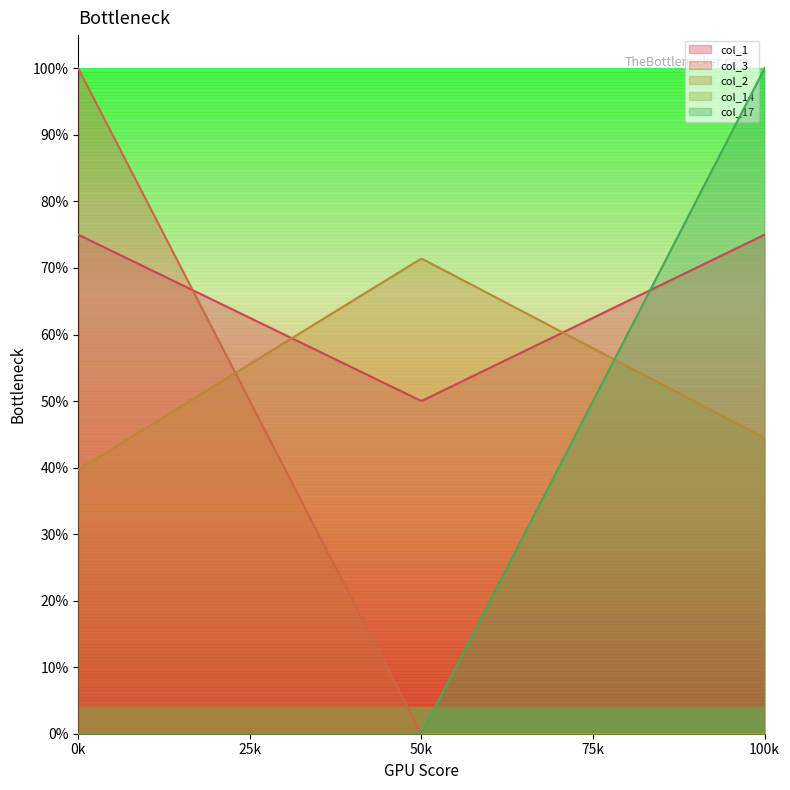

Rank the categories by col_17 value from highest to lowest.

2, 0, 1